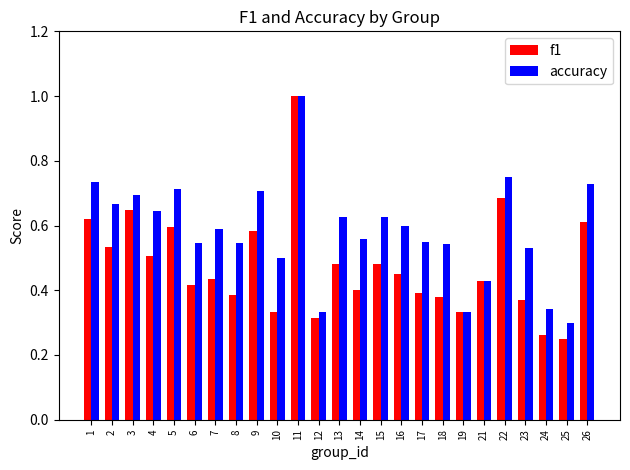

The f1 series shows 0.2 at 4. True or false?

False